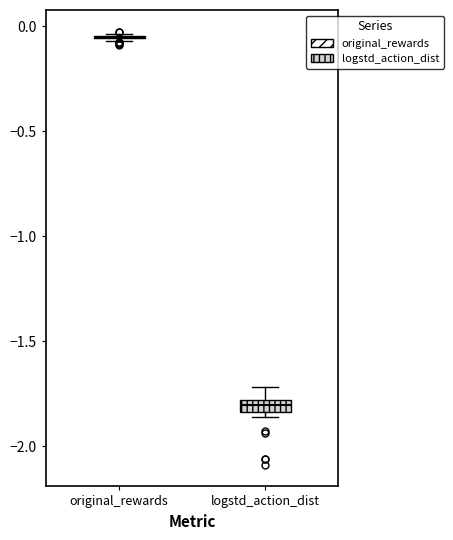

Where is the lower edge of the box for logstd_action_dist on the y-axis? The values are not printed on the chart, so give them approximately, as read against the axis.

-1.85